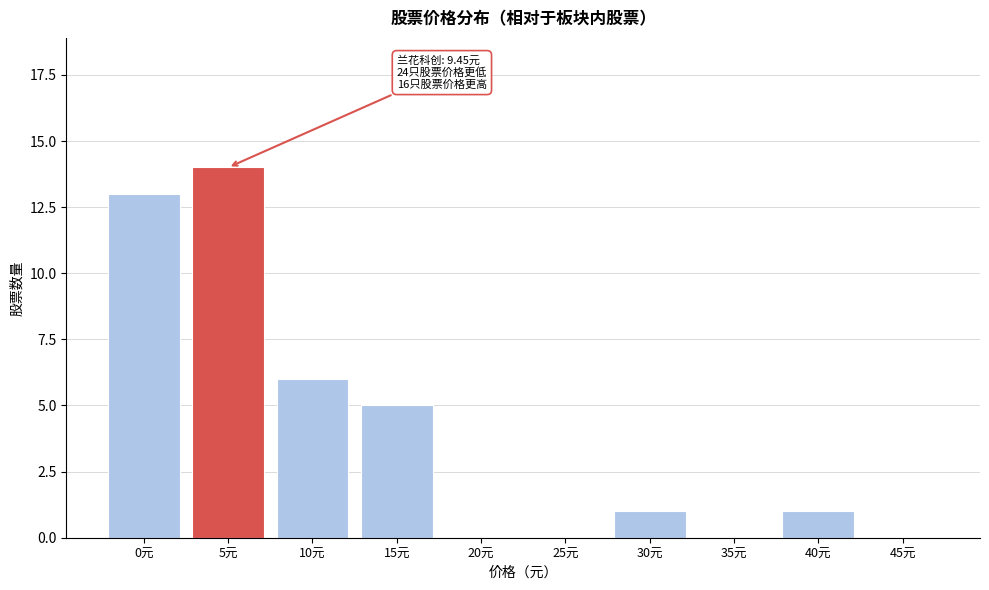

Reading right to left, extract all data points from this chart.

45元=0	40元=1	35元=0	30元=1	25元=0	20元=0	15元=5	10元=6	5元=14	0元=13